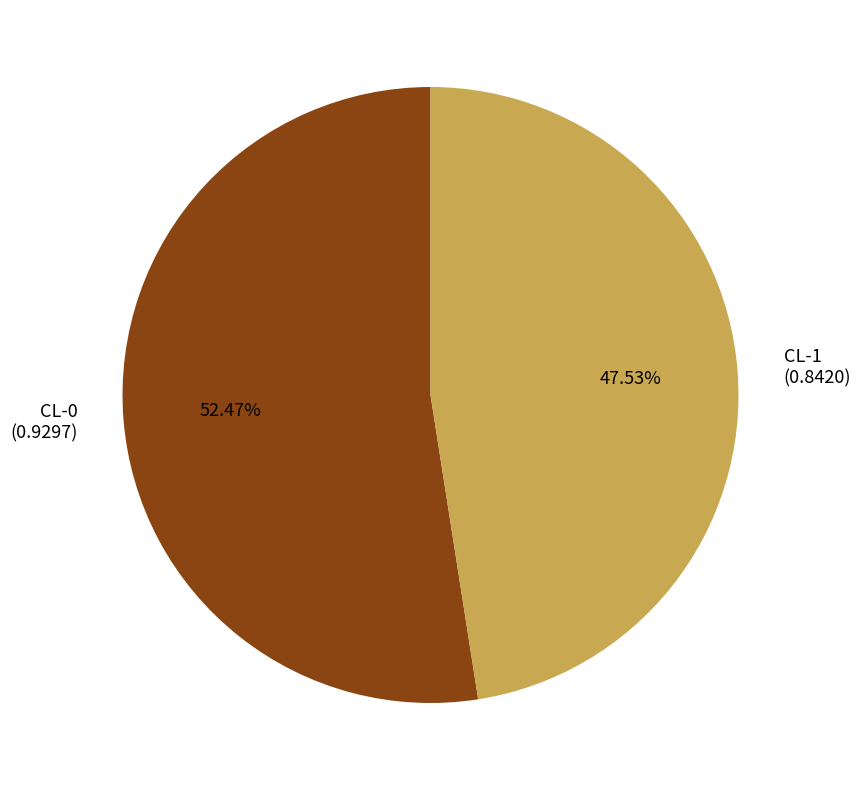

What is the smallest slice in the pie chart?

CL-1